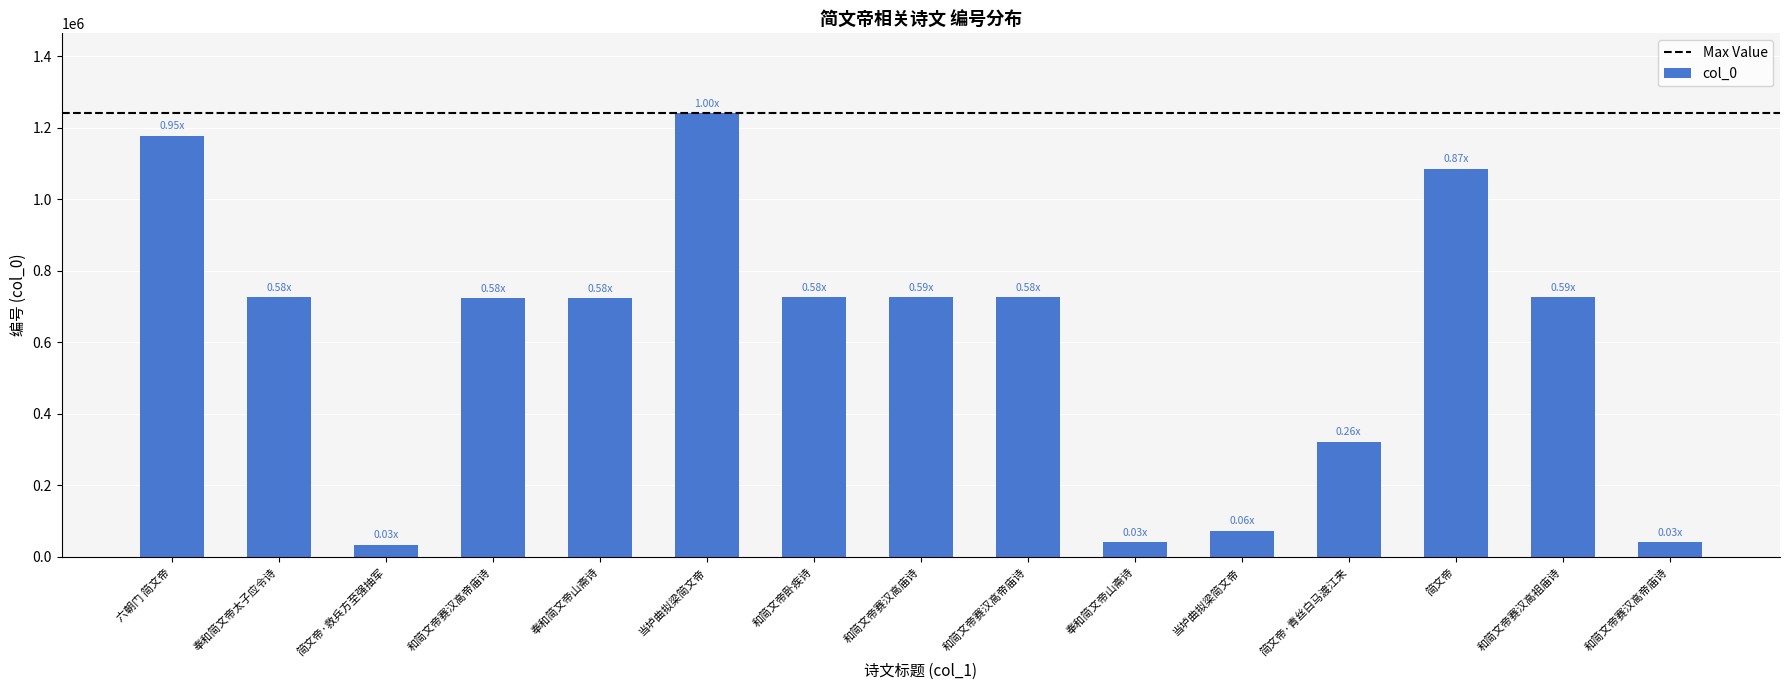

How many bars are there in total?

15